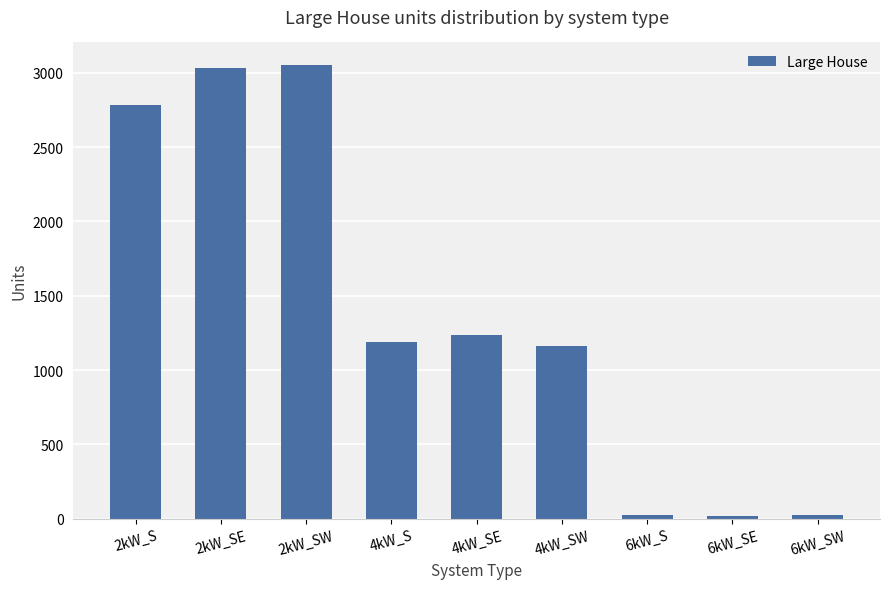

What is the minimum value shown in the chart?

20